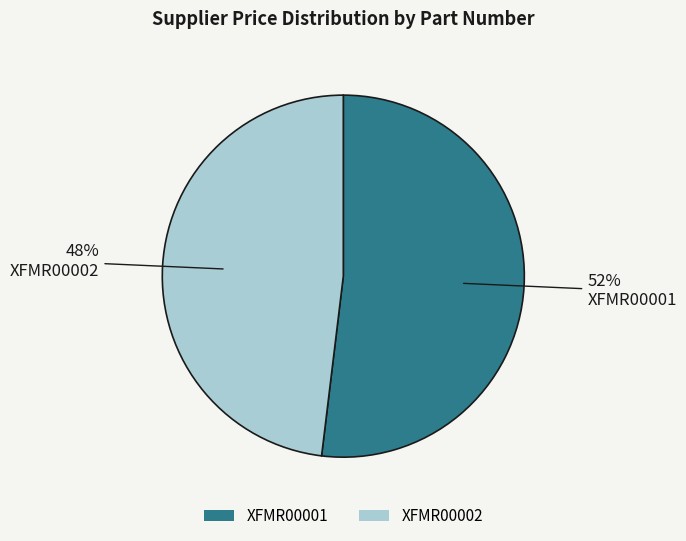

Is the sum of XFMR00001 and XFMR00002 greater than half?

Yes